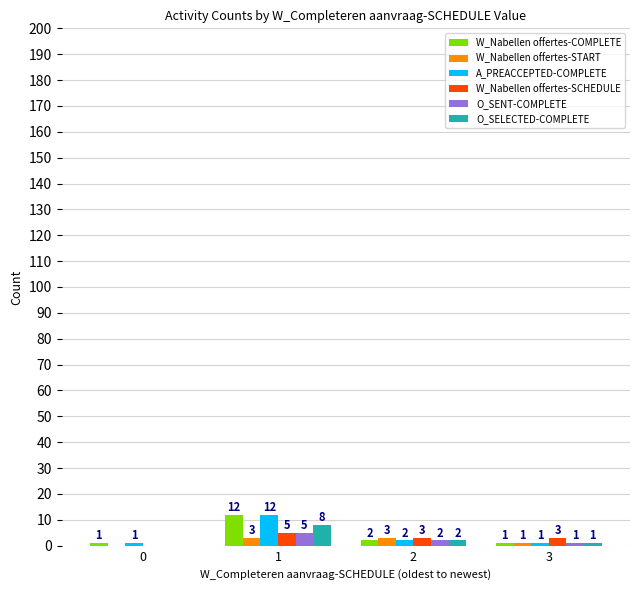

The value of O_SELECTED-COMPLETE at 0 is 0. True or false?

True